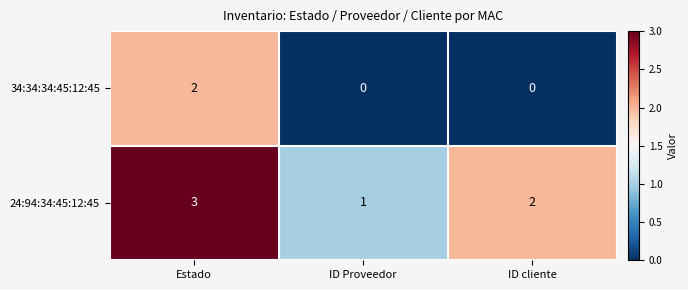

How many 34:34:34:45:12:45 values are between 0 and 2?

3